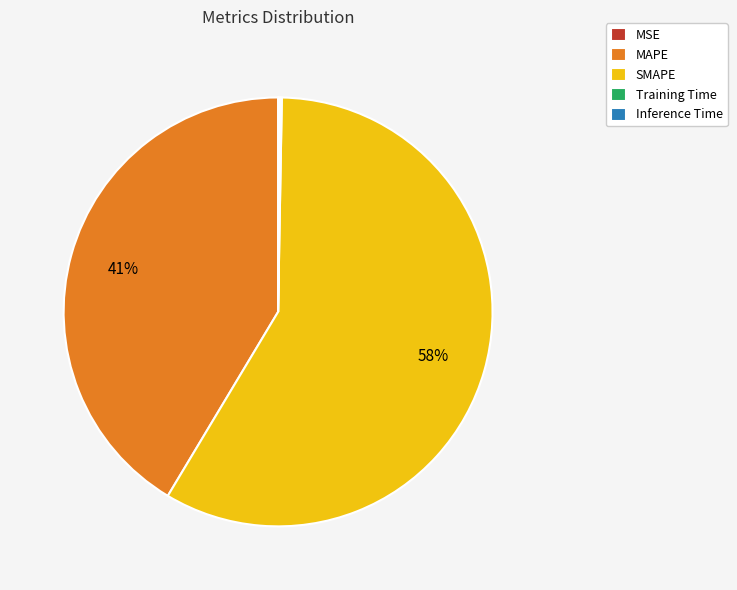

Is it true that MAPE is 32% of the pie?

False